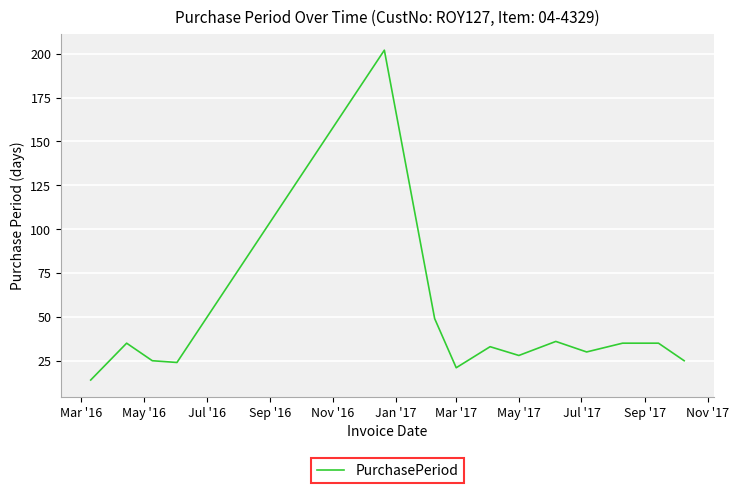

Reading left to right, extract all data points from this chart.

14	35	25	24	202	49	21	33	28	36	30	35	35	25